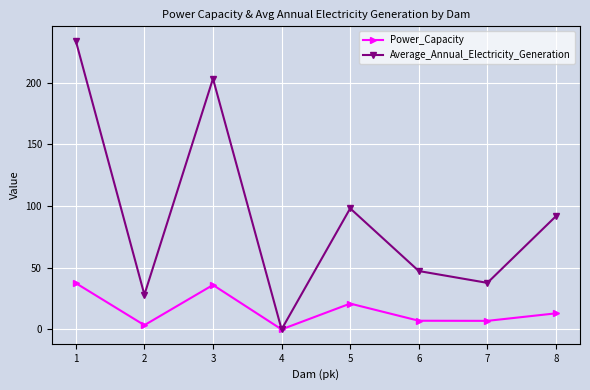

Which series has the largest range (max minus min)?

Average_Annual_Electricity_Generation